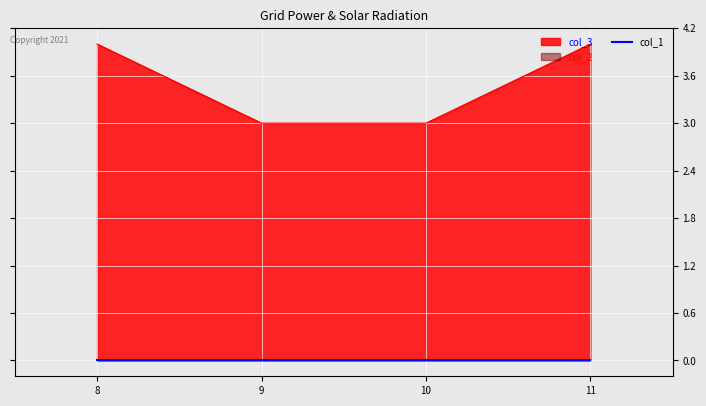

How many lines are shown in the chart?

3